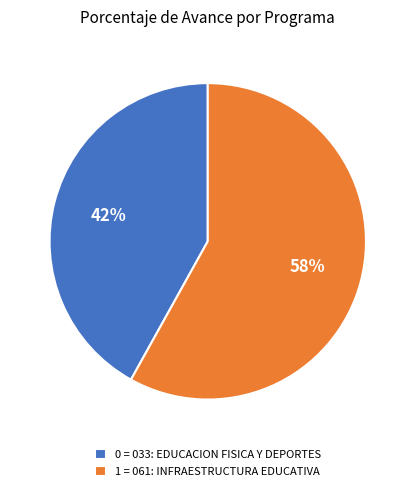

To the nearest percent, what is the average slice percentage?

50%